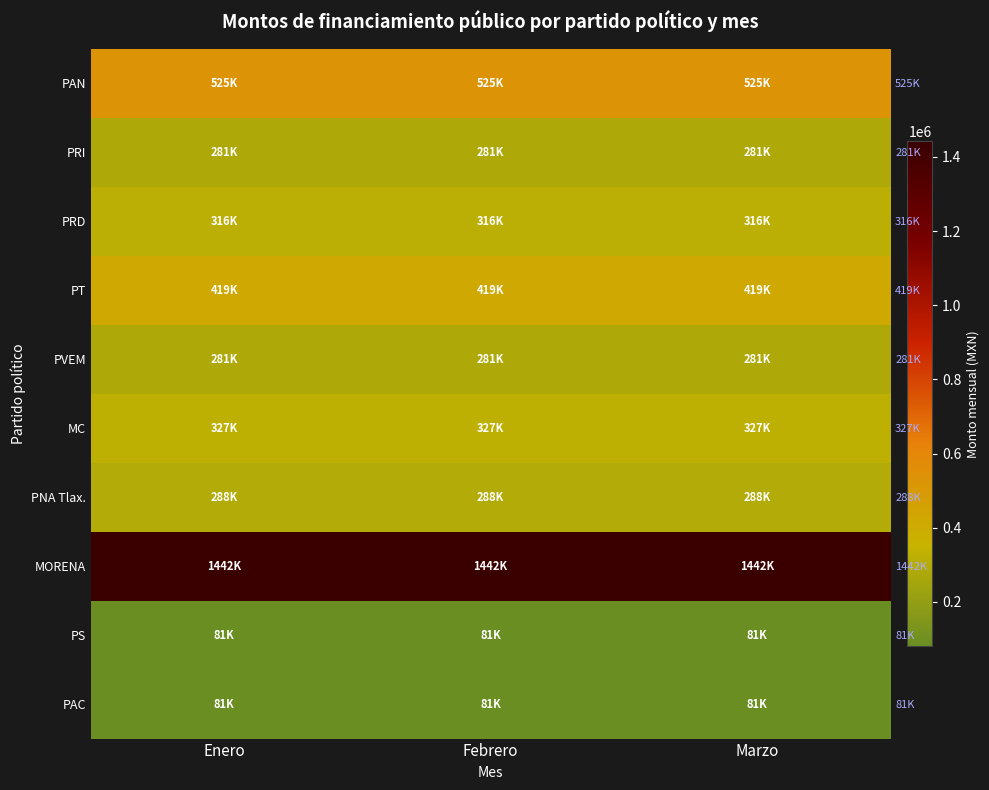

Which category has the lowest value across all series?

Enero